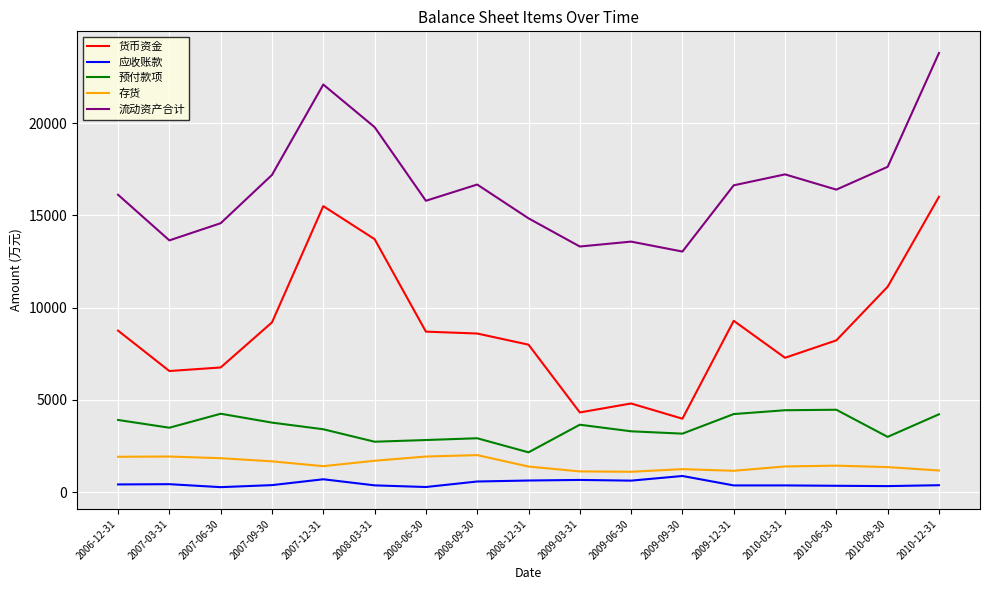

Does the chart have visible grid lines?

Yes